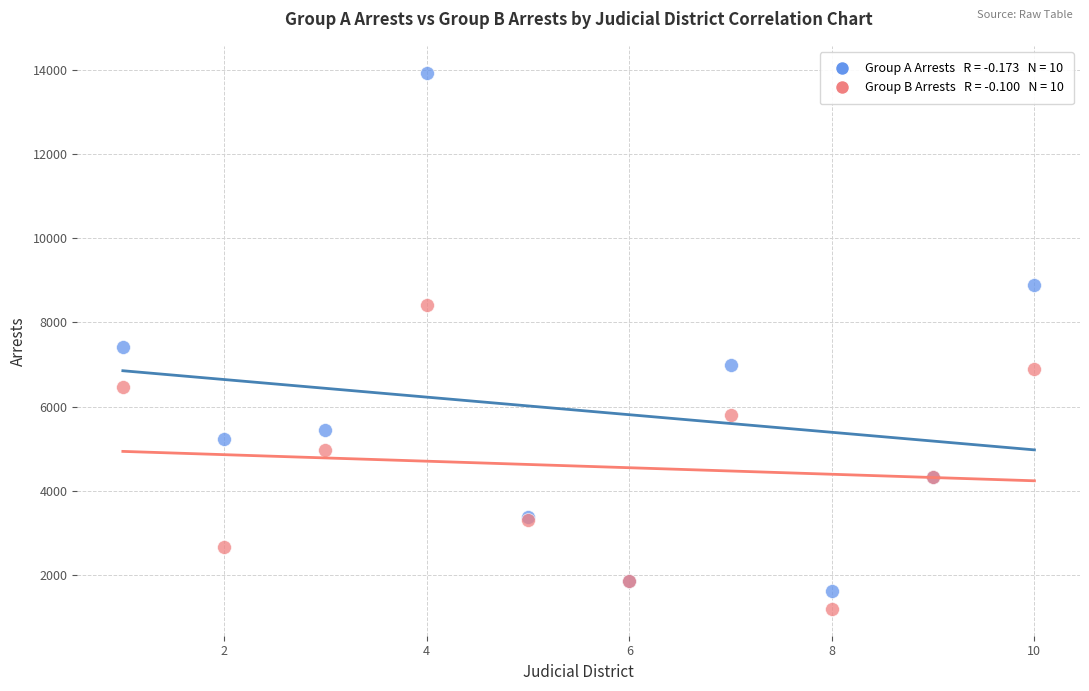

Across all series, what Y value is closest to 7562?

7413